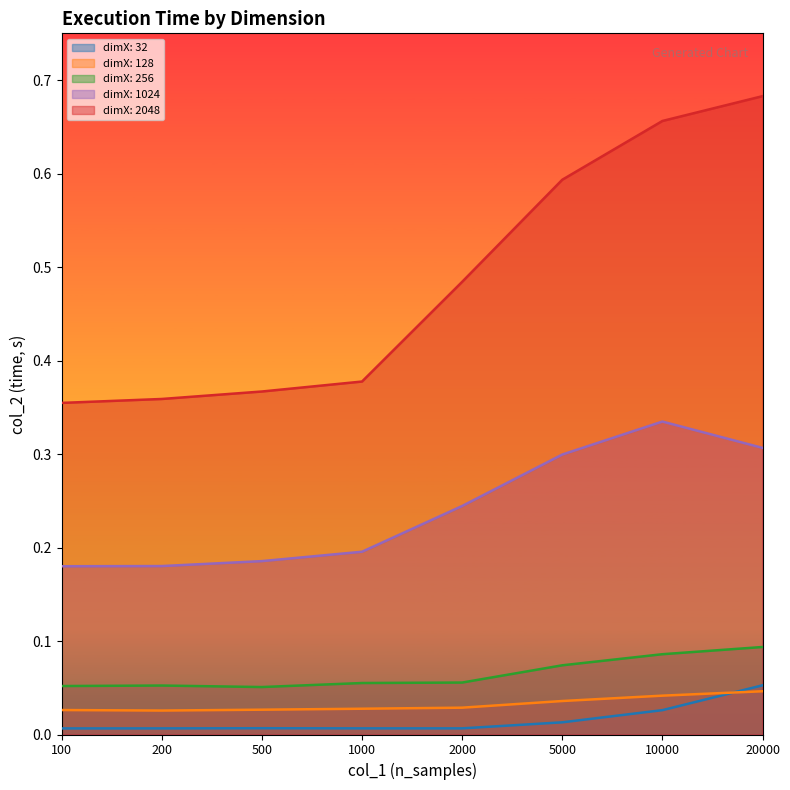

What is the value of the dimX: 1024 point at the 6th from the left?

0.3